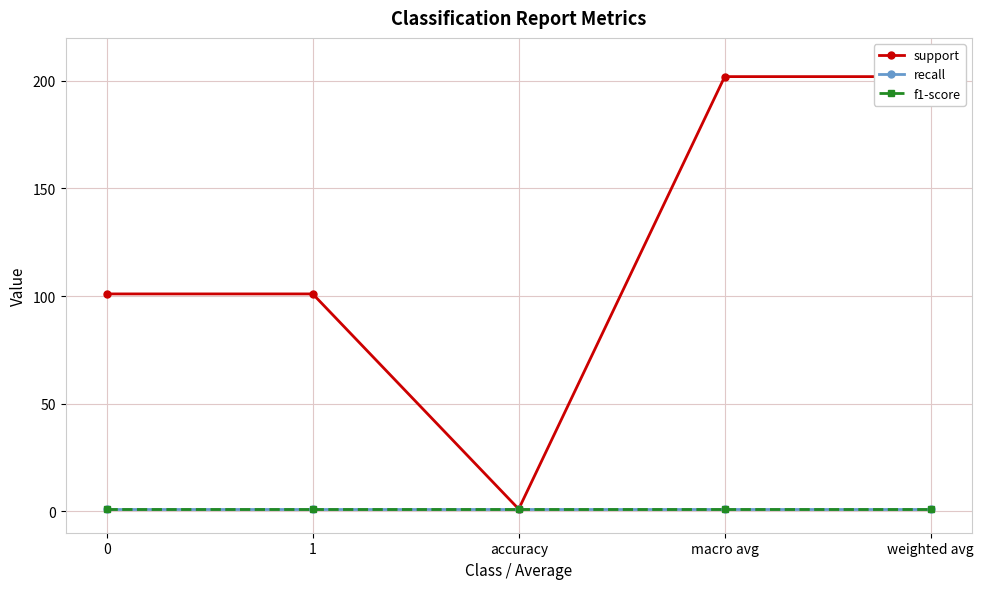

What is the label of the 3rd point from the right?

accuracy